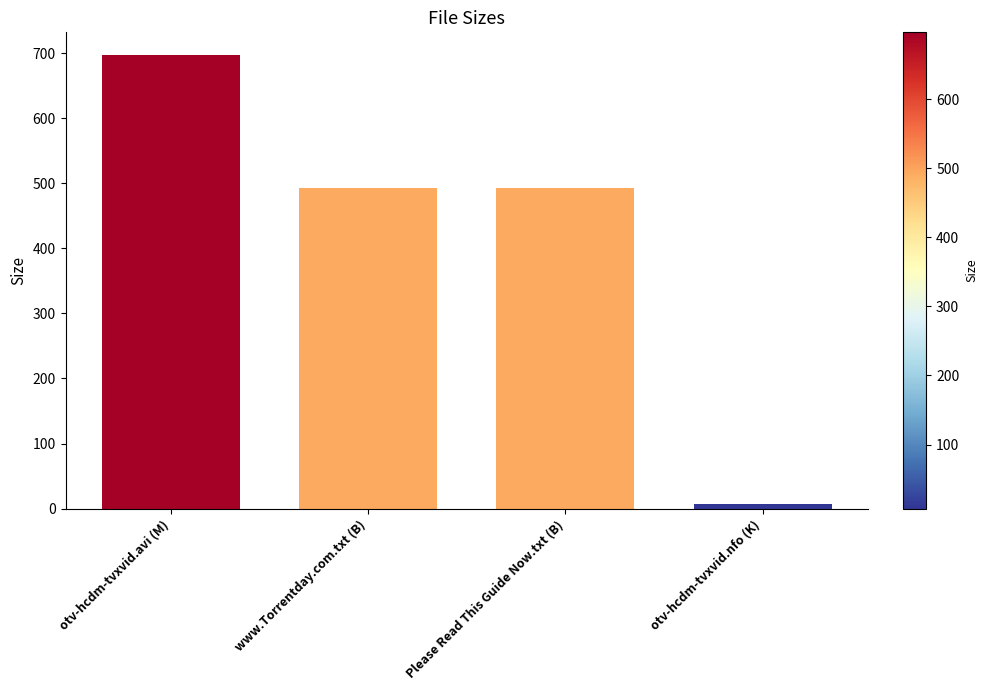

Between otv-hcdm-tvxvid.avi (M) and otv-hcdm-tvxvid.nfo (K), which is larger?

otv-hcdm-tvxvid.avi (M)